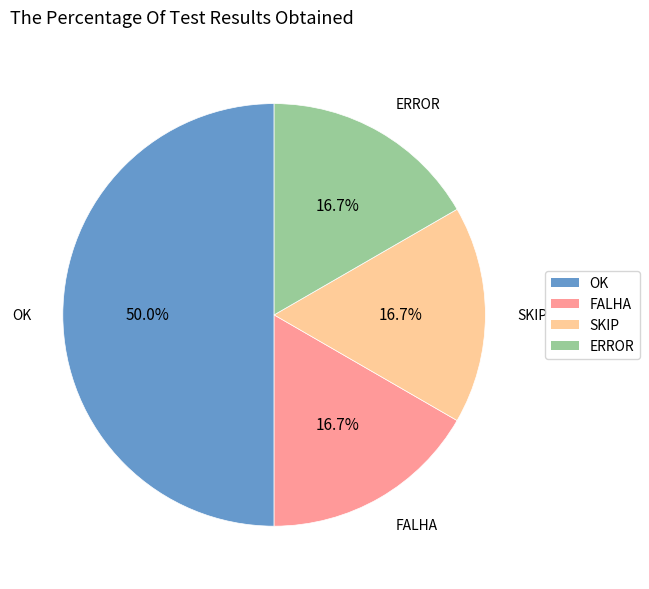

Is it true that SKIP is 3% of the pie?

False